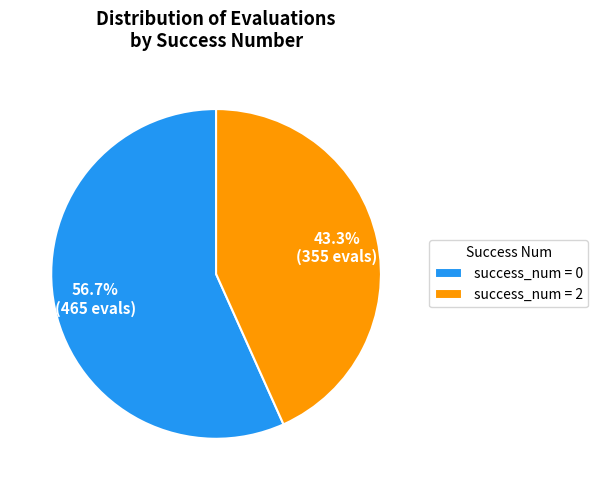

Which category accounts for the majority?

success_num = 0